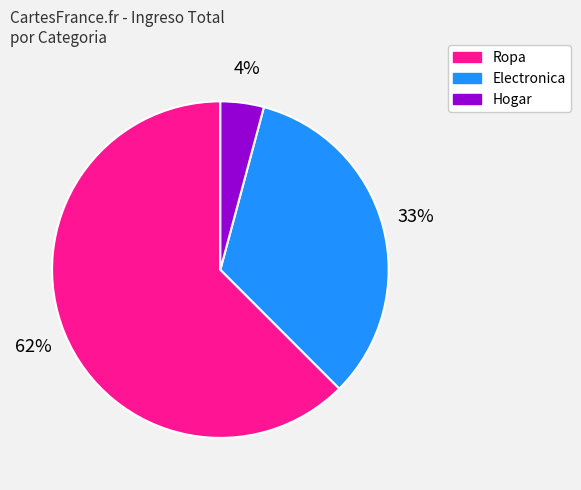

The Electronica slice represents 33% of the pie. True or false?

True